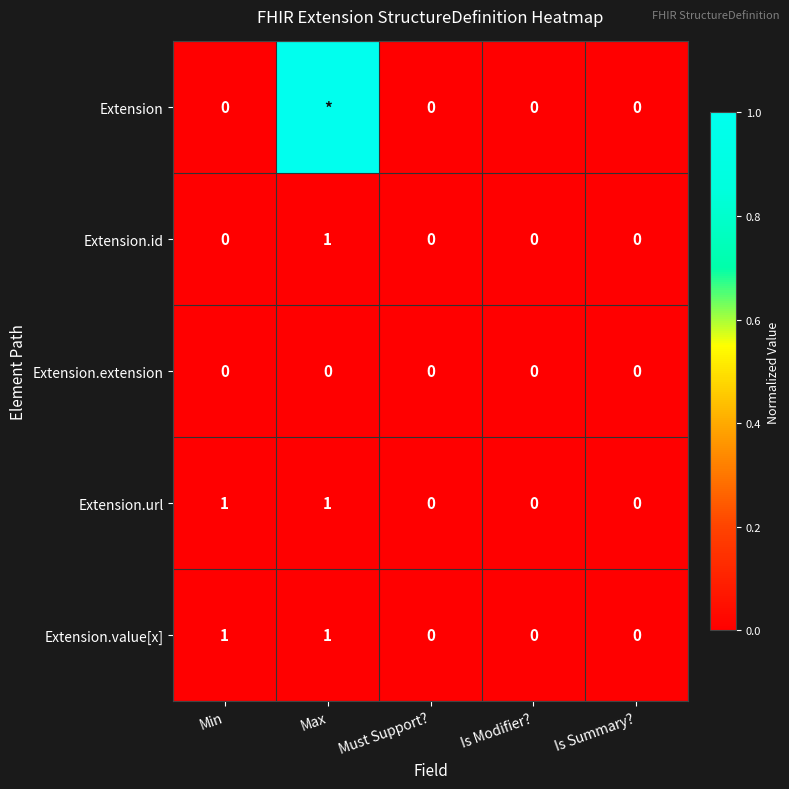

How many Extension.url values are between 0 and 1?

5